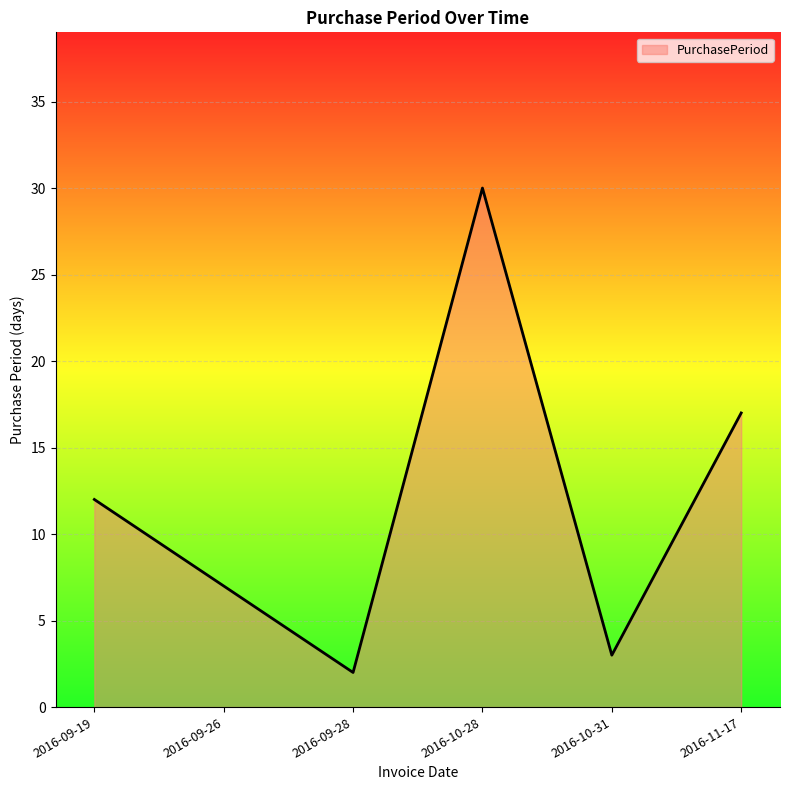

At which category does the data reach its first local peak?

2016-10-28